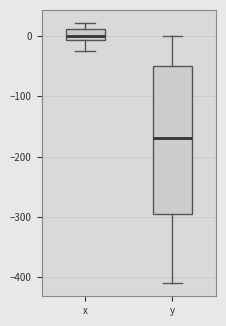

Reading left to right, transcribe this box plot: for each box, give where its median line is, the range the box spans, and where its two whiskers end, as read against the y-axis. The values are not printed on the chart, so give them approximately, as read against the axis.

x: median 0, box -10 to 10, whiskers -30 to 20
y: median -170, box -300 to -50, whiskers -410 to 0